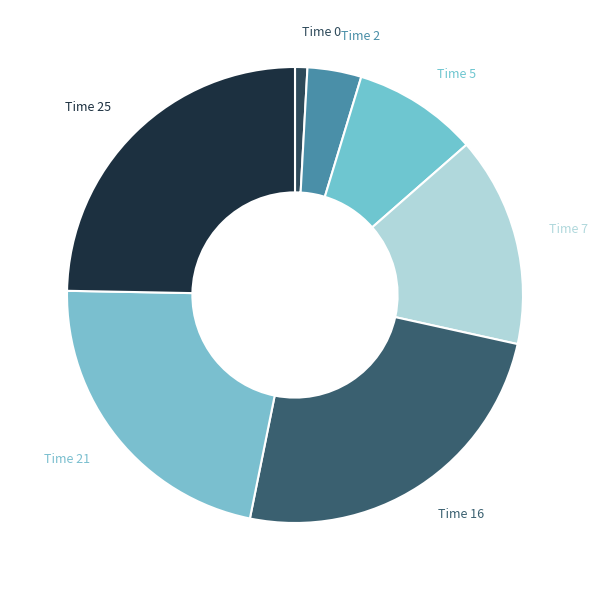

Is the sum of Time 7 and Time 0 greater than half?

No